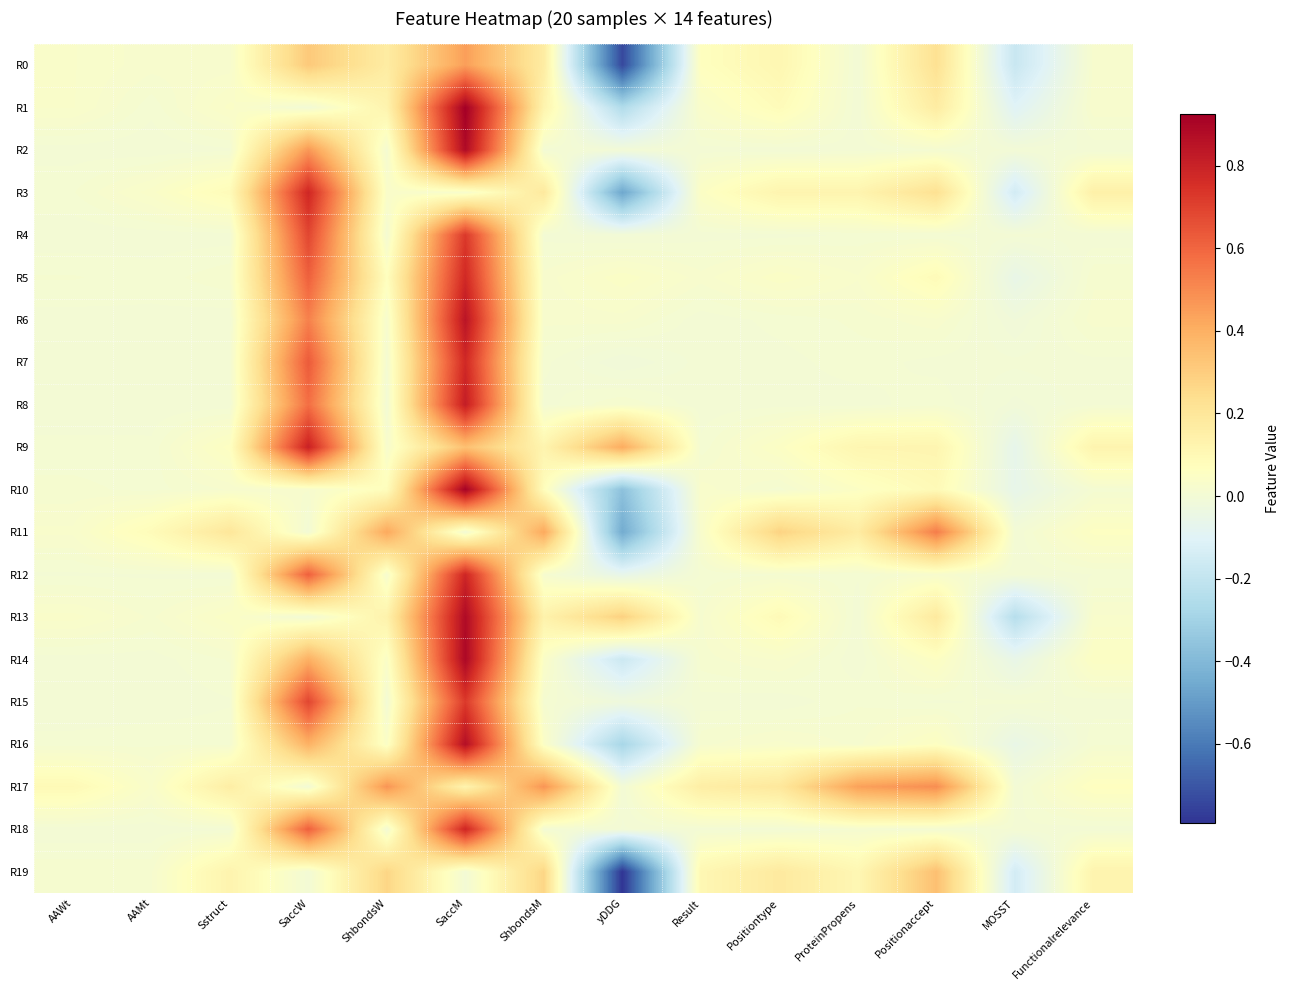

Reading right to left, what are all the values shown in this chart?

R0: Functionalrelevance=0.0	MOSST=-0.2	Positionaccept=0.2	ProteinPropens=0.0	Positiontype=0.1	Result=0.1	yDDG=-0.7	ShbondsM=0.2	SaccM=0.4	ShbondsW=0.2	SaccW=0.3	Sstruct=0.0	AAMt=0.0	AAWt=0.0
R1: Functionalrelevance=0.0	MOSST=-0.1	Positionaccept=0.2	ProteinPropens=0.0	Positiontype=0.1	Result=0.0	yDDG=-0.3	ShbondsM=0.1	SaccM=0.9	ShbondsW=0.1	SaccW=0.0	Sstruct=0.0	AAMt=0.0	AAWt=0.0
R2: Functionalrelevance=0.0	MOSST=-0.0	Positionaccept=0.0	ProteinPropens=0.0	Positiontype=0.0	Result=0.0	yDDG=-0.0	ShbondsM=0.0	SaccM=0.9	ShbondsW=0.0	SaccW=0.5	Sstruct=0.0	AAMt=0.0	AAWt=0.0
R3: Functionalrelevance=0.1	MOSST=-0.1	Positionaccept=0.2	ProteinPropens=0.1	Positiontype=0.1	Result=0.0	yDDG=-0.5	ShbondsM=0.2	SaccM=0.0	ShbondsW=0.0	SaccW=0.8	Sstruct=0.1	AAMt=0.0	AAWt=0.0
R4: Functionalrelevance=0.0	MOSST=0.0	Positionaccept=0.0	ProteinPropens=0.0	Positiontype=0.0	Result=0.0	yDDG=-0.0	ShbondsM=0.0	SaccM=0.7	ShbondsW=0.0	SaccW=0.7	Sstruct=0.0	AAMt=0.0	AAWt=0.0
R5: Functionalrelevance=0.0	MOSST=-0.1	Positionaccept=0.1	ProteinPropens=0.0	Positiontype=0.0	Result=0.0	yDDG=0.0	ShbondsM=0.0	SaccM=0.8	ShbondsW=0.1	SaccW=0.6	Sstruct=0.0	AAMt=0.0	AAWt=0.0
R6: Functionalrelevance=0.0	MOSST=-0.0	Positionaccept=0.0	ProteinPropens=0.0	Positiontype=0.0	Result=0.0	yDDG=0.0	ShbondsM=0.0	SaccM=0.8	ShbondsW=0.0	SaccW=0.5	Sstruct=0.0	AAMt=0.0	AAWt=0.0
R7: Functionalrelevance=0.0	MOSST=0.0	Positionaccept=0.0	ProteinPropens=0.0	Positiontype=0.0	Result=0.0	yDDG=-0.0	ShbondsM=0.0	SaccM=0.8	ShbondsW=0.0	SaccW=0.6	Sstruct=0.0	AAMt=0.0	AAWt=0.0
R8: Functionalrelevance=0.0	MOSST=-0.0	Positionaccept=0.0	ProteinPropens=0.0	Positiontype=0.0	Result=0.0	yDDG=0.0	ShbondsM=0.0	SaccM=0.8	ShbondsW=0.0	SaccW=0.6	Sstruct=0.0	AAMt=0.0	AAWt=0.0
R9: Functionalrelevance=0.1	MOSST=-0.1	Positionaccept=0.1	ProteinPropens=0.1	Positiontype=0.0	Result=0.0	yDDG=0.4	ShbondsM=0.1	SaccM=0.3	ShbondsW=0.0	SaccW=0.8	Sstruct=0.1	AAMt=0.0	AAWt=0.0
R10: Functionalrelevance=0.0	MOSST=-0.1	Positionaccept=0.1	ProteinPropens=0.1	Positiontype=0.0	Result=0.0	yDDG=-0.4	ShbondsM=0.1	SaccM=0.9	ShbondsW=0.1	SaccW=0.0	Sstruct=0.0	AAMt=0.0	AAWt=0.0
R11: Functionalrelevance=0.1	MOSST=0.0	Positionaccept=0.5	ProteinPropens=0.2	Positiontype=0.3	Result=0.0	yDDG=-0.4	ShbondsM=0.4	SaccM=0.0	ShbondsW=0.4	SaccW=0.0	Sstruct=0.2	AAMt=0.1	AAWt=0.0
R12: Functionalrelevance=0.0	MOSST=0.0	Positionaccept=0.0	ProteinPropens=0.0	Positiontype=0.0	Result=0.0	yDDG=-0.1	ShbondsM=0.0	SaccM=0.8	ShbondsW=0.0	SaccW=0.6	Sstruct=0.0	AAMt=0.0	AAWt=0.0
R13: Functionalrelevance=0.0	MOSST=-0.2	Positionaccept=0.2	ProteinPropens=0.0	Positiontype=0.1	Result=0.0	yDDG=0.3	ShbondsM=0.1	SaccM=0.9	ShbondsW=0.1	SaccW=0.0	Sstruct=0.0	AAMt=0.0	AAWt=0.0
R14: Functionalrelevance=0.1	MOSST=-0.1	Positionaccept=0.1	ProteinPropens=0.0	Positiontype=0.0	Result=0.0	yDDG=-0.2	ShbondsM=0.0	SaccM=0.9	ShbondsW=0.0	SaccW=0.4	Sstruct=0.0	AAMt=0.0	AAWt=0.0
R15: Functionalrelevance=0.0	MOSST=0.0	Positionaccept=0.0	ProteinPropens=0.0	Positiontype=0.0	Result=0.0	yDDG=-0.0	ShbondsM=0.0	SaccM=0.7	ShbondsW=0.0	SaccW=0.7	Sstruct=0.0	AAMt=0.0	AAWt=0.0
R16: Functionalrelevance=0.0	MOSST=-0.1	Positionaccept=0.1	ProteinPropens=0.0	Positiontype=0.0	Result=0.0	yDDG=-0.3	ShbondsM=0.0	SaccM=0.9	ShbondsW=0.0	SaccW=0.4	Sstruct=0.0	AAMt=0.0	AAWt=0.0
R17: Functionalrelevance=0.1	MOSST=0.0	Positionaccept=0.5	ProteinPropens=0.4	Positiontype=0.2	Result=0.2	yDDG=0.0	ShbondsM=0.5	SaccM=0.1	ShbondsW=0.5	SaccW=0.0	Sstruct=0.2	AAMt=0.0	AAWt=0.1
R18: Functionalrelevance=0.0	MOSST=0.0	Positionaccept=0.0	ProteinPropens=0.0	Positiontype=0.0	Result=0.0	yDDG=-0.0	ShbondsM=0.0	SaccM=0.8	ShbondsW=0.0	SaccW=0.6	Sstruct=0.0	AAMt=0.0	AAWt=0.0
R19: Functionalrelevance=0.1	MOSST=-0.1	Positionaccept=0.3	ProteinPropens=0.1	Positiontype=0.2	Result=0.1	yDDG=-0.8	ShbondsM=0.3	SaccM=0.0	ShbondsW=0.3	SaccW=0.0	Sstruct=0.1	AAMt=0.0	AAWt=0.0